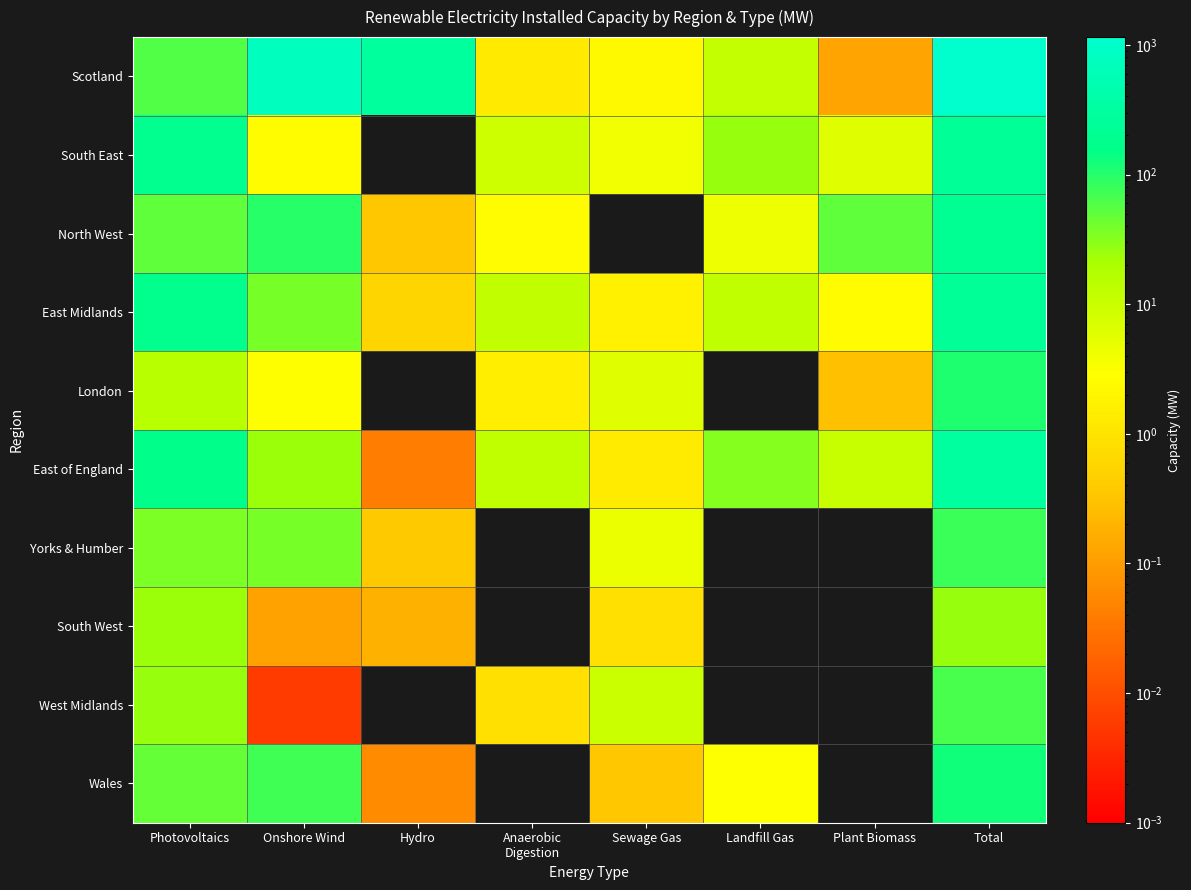

How many series are shown in this chart?

10